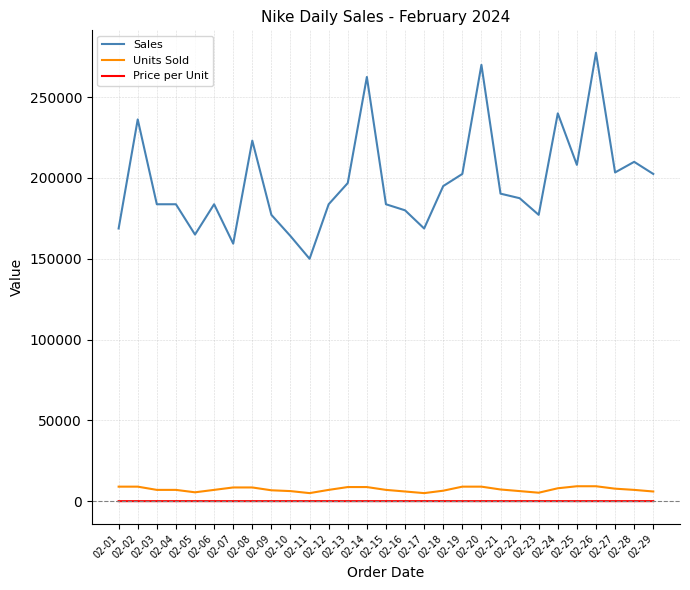

True or false: Units Sold and Price per Unit cross at least once.

False